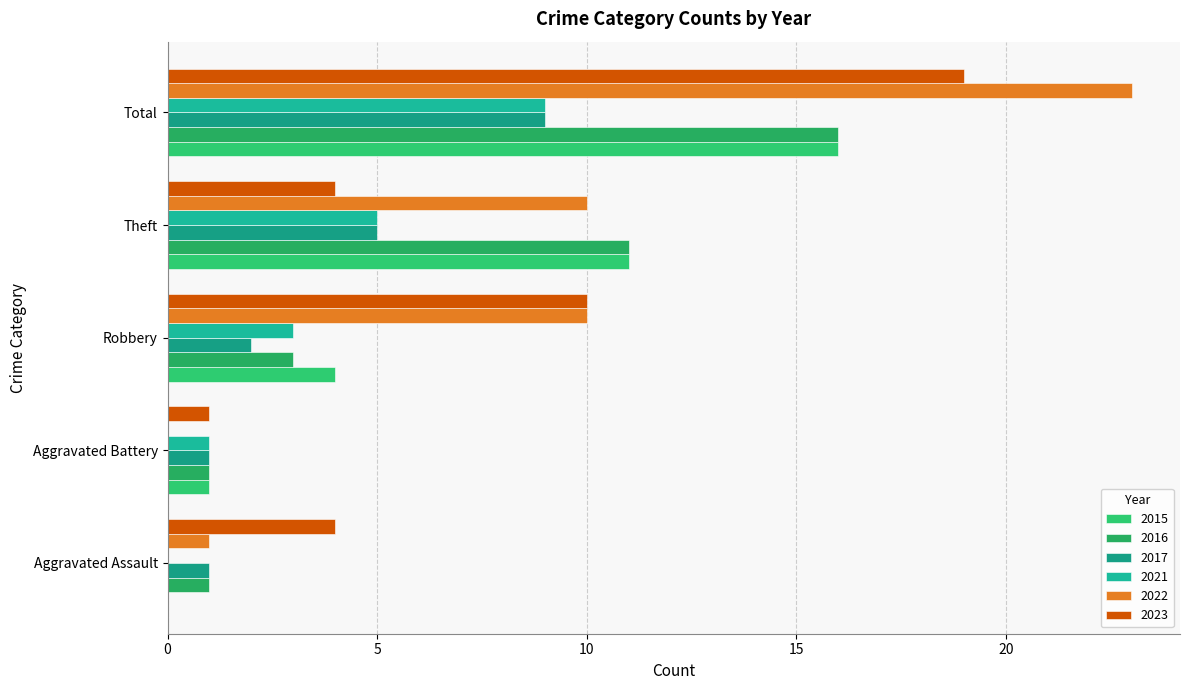

What is the value of the 2017 bar at the 5th from the left?

9